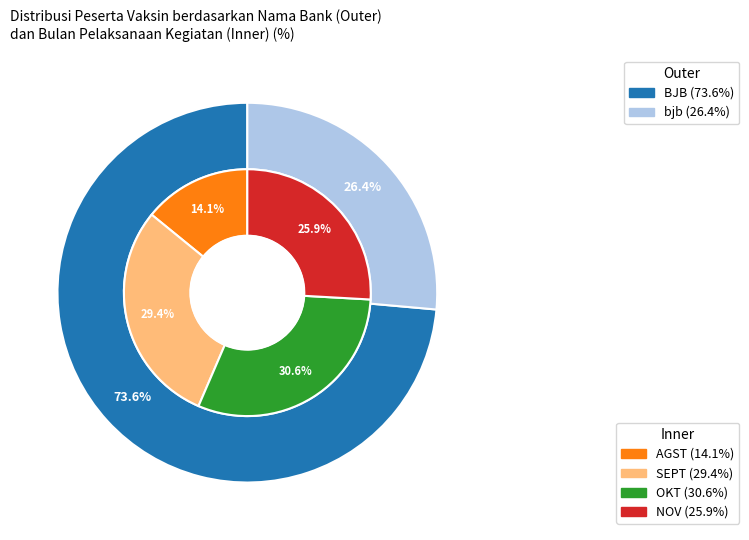

Is bjb the majority of the pie?

No